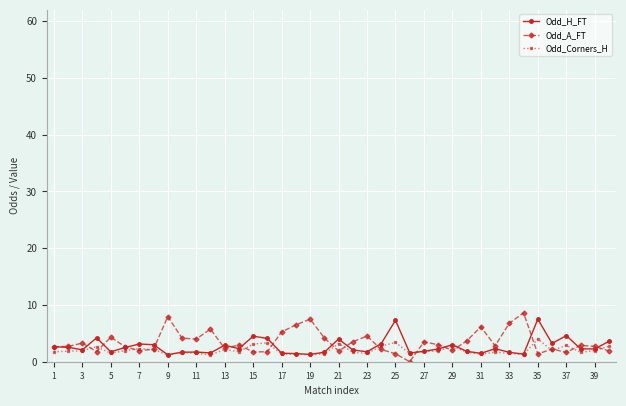

What is the maximum value shown in the chart?

8.6